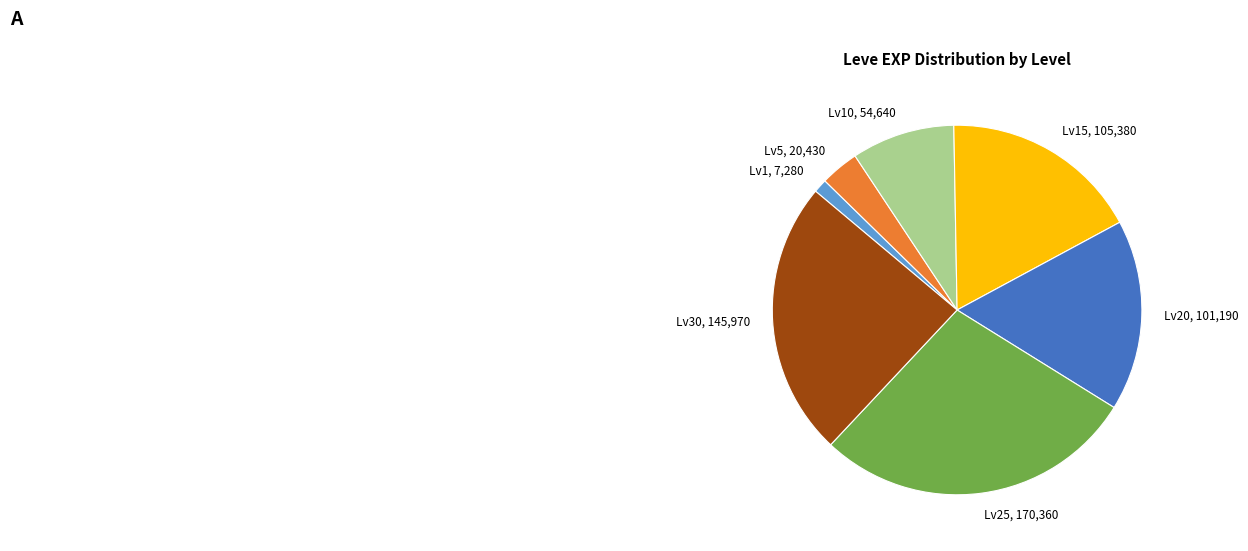

The Lv1 slice represents 8% of the pie. True or false?

False